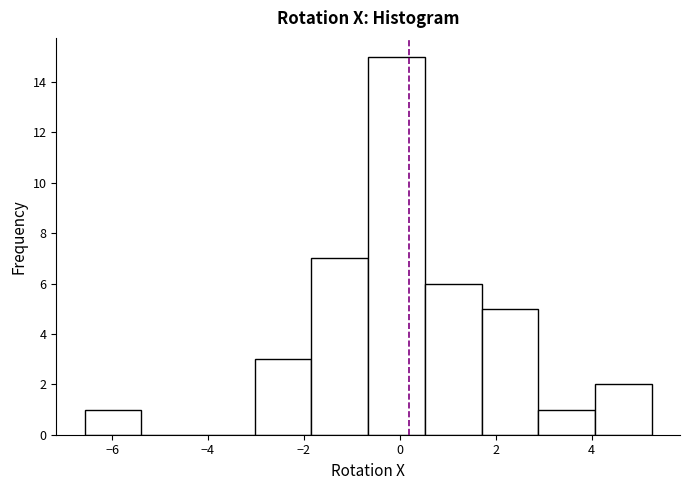

Reading left to right, list every bar in this chart as the range it spans on the x-axis followed by its height. Neither the bar edges nor the heights are printed on the chart, so give them approximately, as read against the axes.

-6.6 to -5.4: 1
-5.4 to -4.2: 0
-4.2 to -3.0: 0
-3.0 to -1.8: 3
-1.8 to -0.6: 7
-0.6 to 0.6: 15
0.6 to 1.8: 6
1.8 to 2.8: 5
2.8 to 4.0: 1
4.0 to 5.2: 2